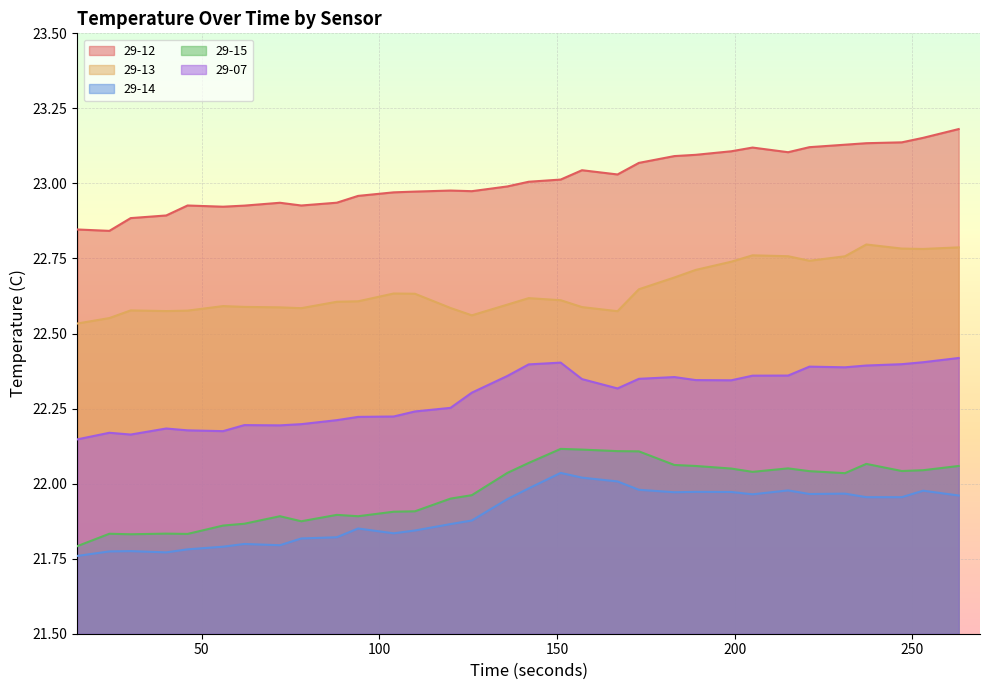

At which label does 29-15 first exceed 22?

136